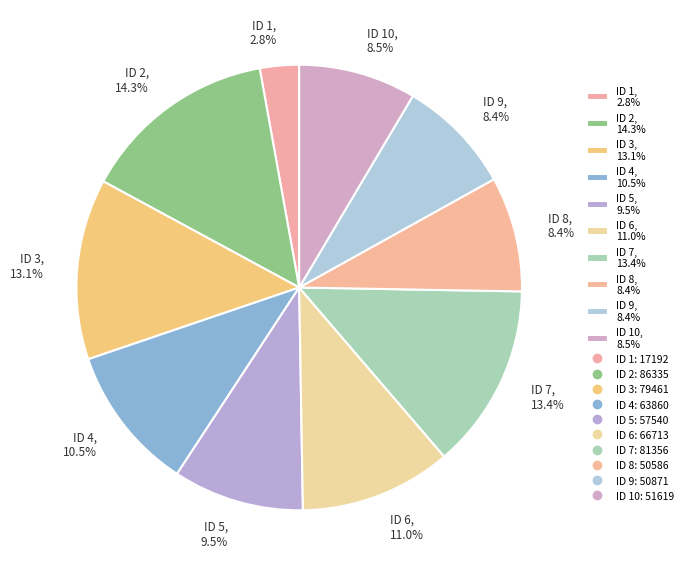

Approximately how many times larger is the value at ID 5, 9.5% compared to ID 2, 14.3%?

0.7